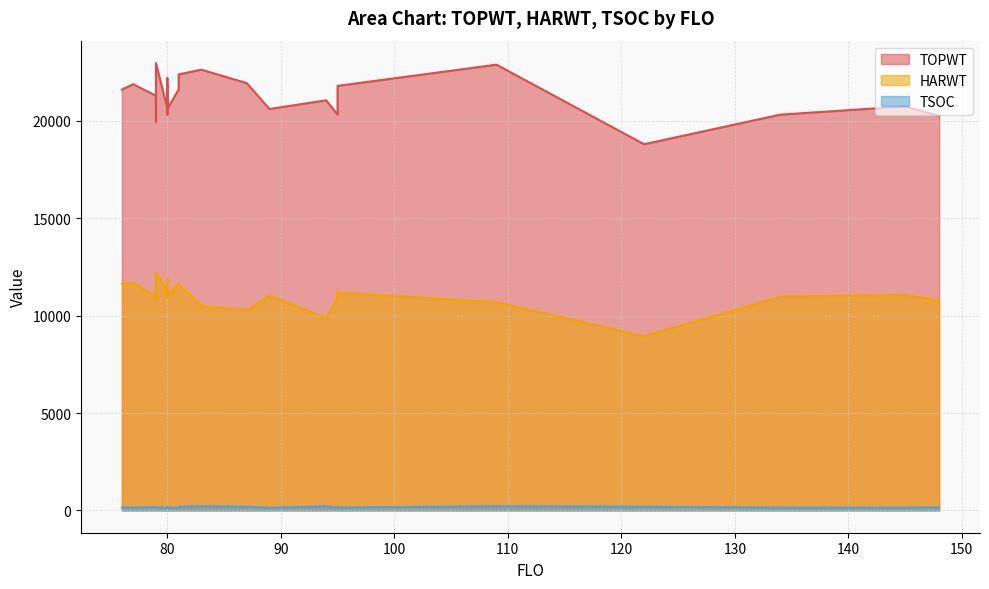

What is the value of the HARWT point at the 18th from the left?

10969